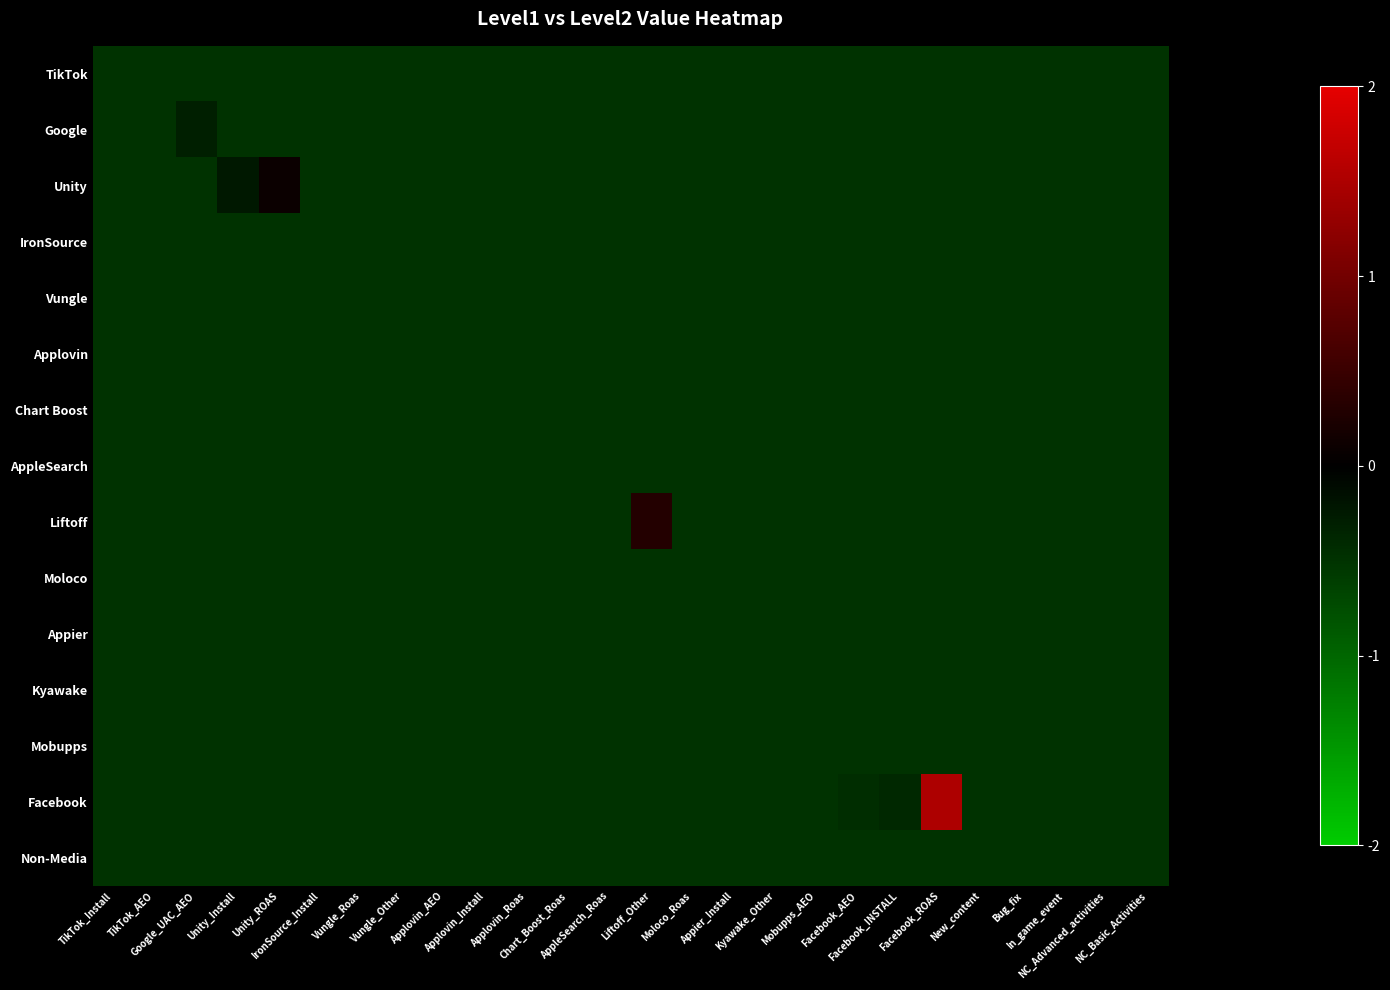

Reading right to left, list all the values displayed in this chart.

TikTok: NC_Basic_Activities=-0.5	NC_Advanced_activities=-0.5	In_game_event=-0.5	Bug_fix=-0.5	New_content=-0.5	Facebook_ROAS=-0.5	Facebook_INSTALL=-0.5	Facebook_AEO=-0.5	Mobupps_AEO=-0.5	Kyawake_Other=-0.5	Appier_Install=-0.5	Moloco_Roas=-0.5	Liftoff_Other=-0.5	AppleSearch_Roas=-0.5	Chart_Boost_Roas=-0.5	Applovin_Roas=-0.5	Applovin_Install=-0.5	Applovin_AEO=-0.5	Vungle_Other=-0.5	Vungle_Roas=-0.5	IronSource_Install=-0.5	Unity_ROAS=-0.5	Unity_Install=-0.5	Google_UAC_AEO=-0.5	TikTok_AEO=-0.5	TikTok_Install=-0.5
Google: NC_Basic_Activities=-0.5	NC_Advanced_activities=-0.5	In_game_event=-0.5	Bug_fix=-0.5	New_content=-0.5	Facebook_ROAS=-0.5	Facebook_INSTALL=-0.5	Facebook_AEO=-0.5	Mobupps_AEO=-0.5	Kyawake_Other=-0.5	Appier_Install=-0.5	Moloco_Roas=-0.5	Liftoff_Other=-0.5	AppleSearch_Roas=-0.5	Chart_Boost_Roas=-0.5	Applovin_Roas=-0.5	Applovin_Install=-0.5	Applovin_AEO=-0.5	Vungle_Other=-0.5	Vungle_Roas=-0.5	IronSource_Install=-0.5	Unity_ROAS=-0.5	Unity_Install=-0.5	Google_UAC_AEO=-0.3	TikTok_AEO=-0.5	TikTok_Install=-0.5
Unity: NC_Basic_Activities=-0.5	NC_Advanced_activities=-0.5	In_game_event=-0.5	Bug_fix=-0.5	New_content=-0.5	Facebook_ROAS=-0.5	Facebook_INSTALL=-0.5	Facebook_AEO=-0.5	Mobupps_AEO=-0.5	Kyawake_Other=-0.5	Appier_Install=-0.5	Moloco_Roas=-0.5	Liftoff_Other=-0.5	AppleSearch_Roas=-0.5	Chart_Boost_Roas=-0.5	Applovin_Roas=-0.5	Applovin_Install=-0.5	Applovin_AEO=-0.5	Vungle_Other=-0.5	Vungle_Roas=-0.5	IronSource_Install=-0.5	Unity_ROAS=0.1	Unity_Install=-0.2	Google_UAC_AEO=-0.5	TikTok_AEO=-0.5	TikTok_Install=-0.5
IronSource: NC_Basic_Activities=-0.5	NC_Advanced_activities=-0.5	In_game_event=-0.5	Bug_fix=-0.5	New_content=-0.5	Facebook_ROAS=-0.5	Facebook_INSTALL=-0.5	Facebook_AEO=-0.5	Mobupps_AEO=-0.5	Kyawake_Other=-0.5	Appier_Install=-0.5	Moloco_Roas=-0.5	Liftoff_Other=-0.5	AppleSearch_Roas=-0.5	Chart_Boost_Roas=-0.5	Applovin_Roas=-0.5	Applovin_Install=-0.5	Applovin_AEO=-0.5	Vungle_Other=-0.5	Vungle_Roas=-0.5	IronSource_Install=-0.5	Unity_ROAS=-0.5	Unity_Install=-0.5	Google_UAC_AEO=-0.5	TikTok_AEO=-0.5	TikTok_Install=-0.5
Vungle: NC_Basic_Activities=-0.5	NC_Advanced_activities=-0.5	In_game_event=-0.5	Bug_fix=-0.5	New_content=-0.5	Facebook_ROAS=-0.5	Facebook_INSTALL=-0.5	Facebook_AEO=-0.5	Mobupps_AEO=-0.5	Kyawake_Other=-0.5	Appier_Install=-0.5	Moloco_Roas=-0.5	Liftoff_Other=-0.5	AppleSearch_Roas=-0.5	Chart_Boost_Roas=-0.5	Applovin_Roas=-0.5	Applovin_Install=-0.5	Applovin_AEO=-0.5	Vungle_Other=-0.5	Vungle_Roas=-0.5	IronSource_Install=-0.5	Unity_ROAS=-0.5	Unity_Install=-0.5	Google_UAC_AEO=-0.5	TikTok_AEO=-0.5	TikTok_Install=-0.5
Applovin: NC_Basic_Activities=-0.5	NC_Advanced_activities=-0.5	In_game_event=-0.5	Bug_fix=-0.5	New_content=-0.5	Facebook_ROAS=-0.5	Facebook_INSTALL=-0.5	Facebook_AEO=-0.5	Mobupps_AEO=-0.5	Kyawake_Other=-0.5	Appier_Install=-0.5	Moloco_Roas=-0.5	Liftoff_Other=-0.5	AppleSearch_Roas=-0.5	Chart_Boost_Roas=-0.5	Applovin_Roas=-0.5	Applovin_Install=-0.5	Applovin_AEO=-0.5	Vungle_Other=-0.5	Vungle_Roas=-0.5	IronSource_Install=-0.5	Unity_ROAS=-0.5	Unity_Install=-0.5	Google_UAC_AEO=-0.5	TikTok_AEO=-0.5	TikTok_Install=-0.5
Chart Boost: NC_Basic_Activities=-0.5	NC_Advanced_activities=-0.5	In_game_event=-0.5	Bug_fix=-0.5	New_content=-0.5	Facebook_ROAS=-0.5	Facebook_INSTALL=-0.5	Facebook_AEO=-0.5	Mobupps_AEO=-0.5	Kyawake_Other=-0.5	Appier_Install=-0.5	Moloco_Roas=-0.5	Liftoff_Other=-0.5	AppleSearch_Roas=-0.5	Chart_Boost_Roas=-0.5	Applovin_Roas=-0.5	Applovin_Install=-0.5	Applovin_AEO=-0.5	Vungle_Other=-0.5	Vungle_Roas=-0.5	IronSource_Install=-0.5	Unity_ROAS=-0.5	Unity_Install=-0.5	Google_UAC_AEO=-0.5	TikTok_AEO=-0.5	TikTok_Install=-0.5
AppleSearch: NC_Basic_Activities=-0.5	NC_Advanced_activities=-0.5	In_game_event=-0.5	Bug_fix=-0.5	New_content=-0.5	Facebook_ROAS=-0.5	Facebook_INSTALL=-0.5	Facebook_AEO=-0.5	Mobupps_AEO=-0.5	Kyawake_Other=-0.5	Appier_Install=-0.5	Moloco_Roas=-0.5	Liftoff_Other=-0.5	AppleSearch_Roas=-0.5	Chart_Boost_Roas=-0.5	Applovin_Roas=-0.5	Applovin_Install=-0.5	Applovin_AEO=-0.5	Vungle_Other=-0.5	Vungle_Roas=-0.5	IronSource_Install=-0.5	Unity_ROAS=-0.5	Unity_Install=-0.5	Google_UAC_AEO=-0.5	TikTok_AEO=-0.5	TikTok_Install=-0.5
Liftoff: NC_Basic_Activities=-0.5	NC_Advanced_activities=-0.5	In_game_event=-0.5	Bug_fix=-0.5	New_content=-0.5	Facebook_ROAS=-0.5	Facebook_INSTALL=-0.5	Facebook_AEO=-0.5	Mobupps_AEO=-0.5	Kyawake_Other=-0.5	Appier_Install=-0.5	Moloco_Roas=-0.5	Liftoff_Other=0.3	AppleSearch_Roas=-0.5	Chart_Boost_Roas=-0.5	Applovin_Roas=-0.5	Applovin_Install=-0.5	Applovin_AEO=-0.5	Vungle_Other=-0.5	Vungle_Roas=-0.5	IronSource_Install=-0.5	Unity_ROAS=-0.5	Unity_Install=-0.5	Google_UAC_AEO=-0.5	TikTok_AEO=-0.5	TikTok_Install=-0.5
Moloco: NC_Basic_Activities=-0.5	NC_Advanced_activities=-0.5	In_game_event=-0.5	Bug_fix=-0.5	New_content=-0.5	Facebook_ROAS=-0.5	Facebook_INSTALL=-0.5	Facebook_AEO=-0.5	Mobupps_AEO=-0.5	Kyawake_Other=-0.5	Appier_Install=-0.5	Moloco_Roas=-0.5	Liftoff_Other=-0.5	AppleSearch_Roas=-0.5	Chart_Boost_Roas=-0.5	Applovin_Roas=-0.5	Applovin_Install=-0.5	Applovin_AEO=-0.5	Vungle_Other=-0.5	Vungle_Roas=-0.5	IronSource_Install=-0.5	Unity_ROAS=-0.5	Unity_Install=-0.5	Google_UAC_AEO=-0.5	TikTok_AEO=-0.5	TikTok_Install=-0.5
Appier: NC_Basic_Activities=-0.5	NC_Advanced_activities=-0.5	In_game_event=-0.5	Bug_fix=-0.5	New_content=-0.5	Facebook_ROAS=-0.5	Facebook_INSTALL=-0.5	Facebook_AEO=-0.5	Mobupps_AEO=-0.5	Kyawake_Other=-0.5	Appier_Install=-0.5	Moloco_Roas=-0.5	Liftoff_Other=-0.5	AppleSearch_Roas=-0.5	Chart_Boost_Roas=-0.5	Applovin_Roas=-0.5	Applovin_Install=-0.5	Applovin_AEO=-0.5	Vungle_Other=-0.5	Vungle_Roas=-0.5	IronSource_Install=-0.5	Unity_ROAS=-0.5	Unity_Install=-0.5	Google_UAC_AEO=-0.5	TikTok_AEO=-0.5	TikTok_Install=-0.5
Kyawake: NC_Basic_Activities=-0.5	NC_Advanced_activities=-0.5	In_game_event=-0.5	Bug_fix=-0.5	New_content=-0.5	Facebook_ROAS=-0.5	Facebook_INSTALL=-0.5	Facebook_AEO=-0.5	Mobupps_AEO=-0.5	Kyawake_Other=-0.5	Appier_Install=-0.5	Moloco_Roas=-0.5	Liftoff_Other=-0.5	AppleSearch_Roas=-0.5	Chart_Boost_Roas=-0.5	Applovin_Roas=-0.5	Applovin_Install=-0.5	Applovin_AEO=-0.5	Vungle_Other=-0.5	Vungle_Roas=-0.5	IronSource_Install=-0.5	Unity_ROAS=-0.5	Unity_Install=-0.5	Google_UAC_AEO=-0.5	TikTok_AEO=-0.5	TikTok_Install=-0.5
Mobupps: NC_Basic_Activities=-0.5	NC_Advanced_activities=-0.5	In_game_event=-0.5	Bug_fix=-0.5	New_content=-0.5	Facebook_ROAS=-0.5	Facebook_INSTALL=-0.5	Facebook_AEO=-0.5	Mobupps_AEO=-0.5	Kyawake_Other=-0.5	Appier_Install=-0.5	Moloco_Roas=-0.5	Liftoff_Other=-0.5	AppleSearch_Roas=-0.5	Chart_Boost_Roas=-0.5	Applovin_Roas=-0.5	Applovin_Install=-0.5	Applovin_AEO=-0.5	Vungle_Other=-0.5	Vungle_Roas=-0.5	IronSource_Install=-0.5	Unity_ROAS=-0.5	Unity_Install=-0.5	Google_UAC_AEO=-0.5	TikTok_AEO=-0.5	TikTok_Install=-0.5
Facebook: NC_Basic_Activities=-0.5	NC_Advanced_activities=-0.5	In_game_event=-0.5	Bug_fix=-0.5	New_content=-0.5	Facebook_ROAS=1.5	Facebook_INSTALL=-0.4	Facebook_AEO=-0.4	Mobupps_AEO=-0.5	Kyawake_Other=-0.5	Appier_Install=-0.5	Moloco_Roas=-0.5	Liftoff_Other=-0.5	AppleSearch_Roas=-0.5	Chart_Boost_Roas=-0.5	Applovin_Roas=-0.5	Applovin_Install=-0.5	Applovin_AEO=-0.5	Vungle_Other=-0.5	Vungle_Roas=-0.5	IronSource_Install=-0.5	Unity_ROAS=-0.5	Unity_Install=-0.5	Google_UAC_AEO=-0.5	TikTok_AEO=-0.5	TikTok_Install=-0.5
Non-Media: NC_Basic_Activities=-0.5	NC_Advanced_activities=-0.5	In_game_event=-0.5	Bug_fix=-0.5	New_content=-0.5	Facebook_ROAS=-0.5	Facebook_INSTALL=-0.5	Facebook_AEO=-0.5	Mobupps_AEO=-0.5	Kyawake_Other=-0.5	Appier_Install=-0.5	Moloco_Roas=-0.5	Liftoff_Other=-0.5	AppleSearch_Roas=-0.5	Chart_Boost_Roas=-0.5	Applovin_Roas=-0.5	Applovin_Install=-0.5	Applovin_AEO=-0.5	Vungle_Other=-0.5	Vungle_Roas=-0.5	IronSource_Install=-0.5	Unity_ROAS=-0.5	Unity_Install=-0.5	Google_UAC_AEO=-0.5	TikTok_AEO=-0.5	TikTok_Install=-0.5